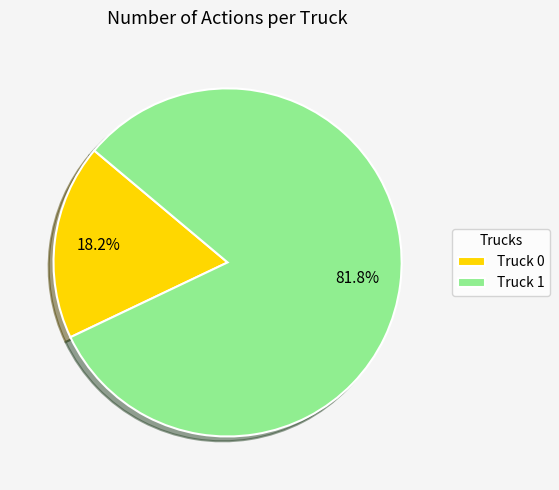

What percentage is the Truck 0 slice, to the nearest percent?

18%